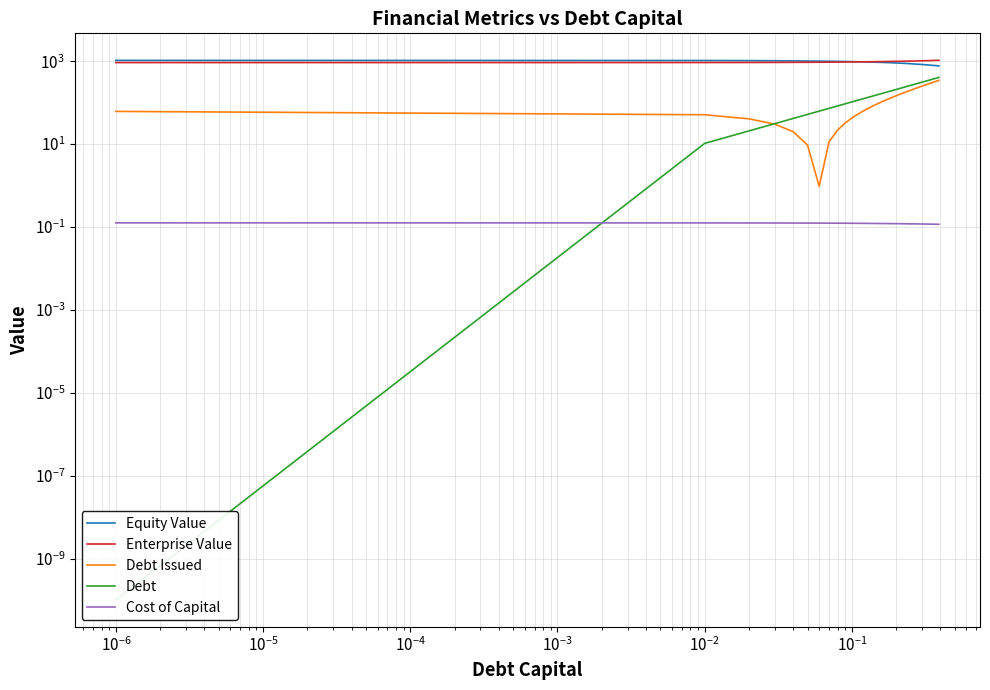

True or false: Cost of Capital and Enterprise Value intersect in this chart.

False